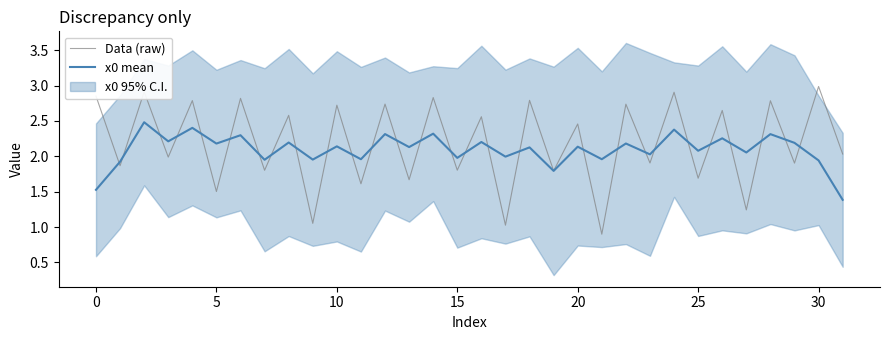

The Data (raw) series shows 1.9 at 23. True or false?

True